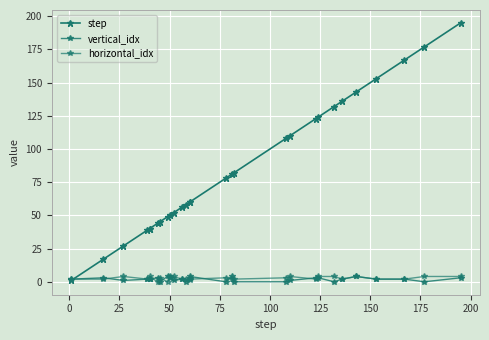

Reading right to left, extract all data points from this chart.

step: 195	177	167	153	143	136	132	124	123	110	108	82	81	78	60	60	58	56	52	50	49	45	44	40	40	39	27	17	1
vertical_idx: 3	0	2	2	4	2	0	3	3	1	0	0	4	0	4	3	0	2	1	3	4	0	3	2	2	2	1	3	2
horizontal_idx: 4	4	2	2	4	2	4	4	2	4	3	2	2	3	2	1	2	2	4	4	0	3	0	4	2	2	4	2	2